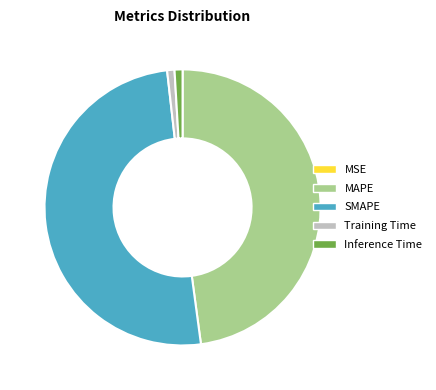

What is the largest slice in the pie chart?

SMAPE